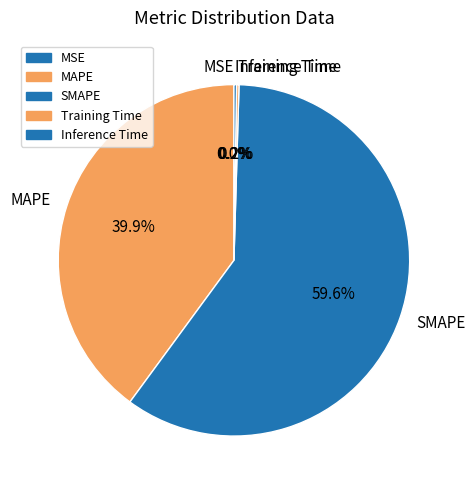

Does SMAPE represent more than half of the total?

Yes